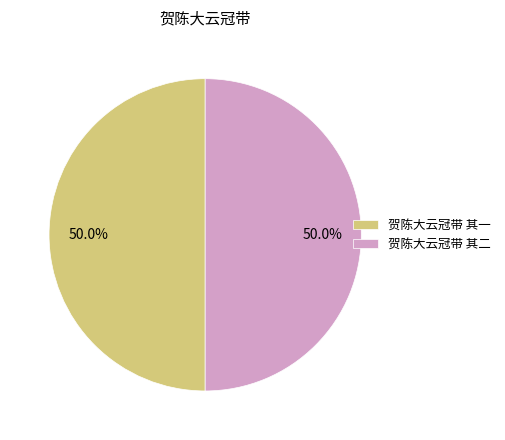

Approximately how many times larger is the value at 贺陈大云冠带 其一 compared to 贺陈大云冠带 其二?

1.0